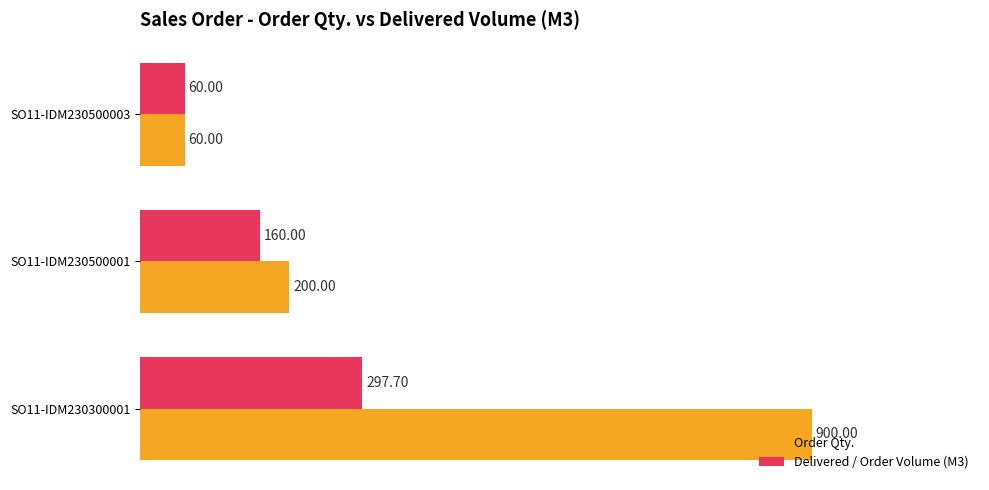

What is the difference between the highest and lowest values at SO11-IDM230300001?

602.3